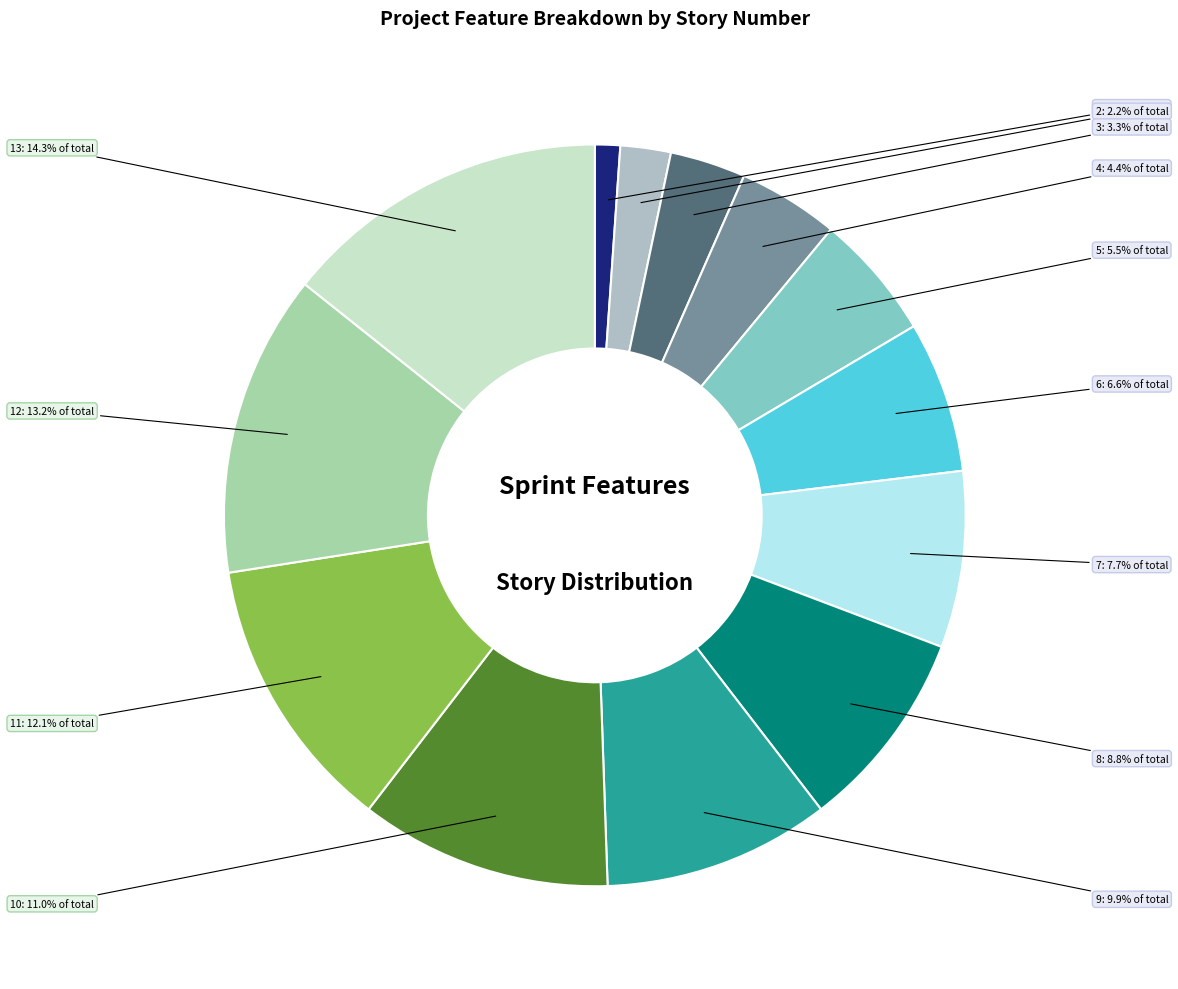

To the nearest percent, what is the average slice percentage?

8%